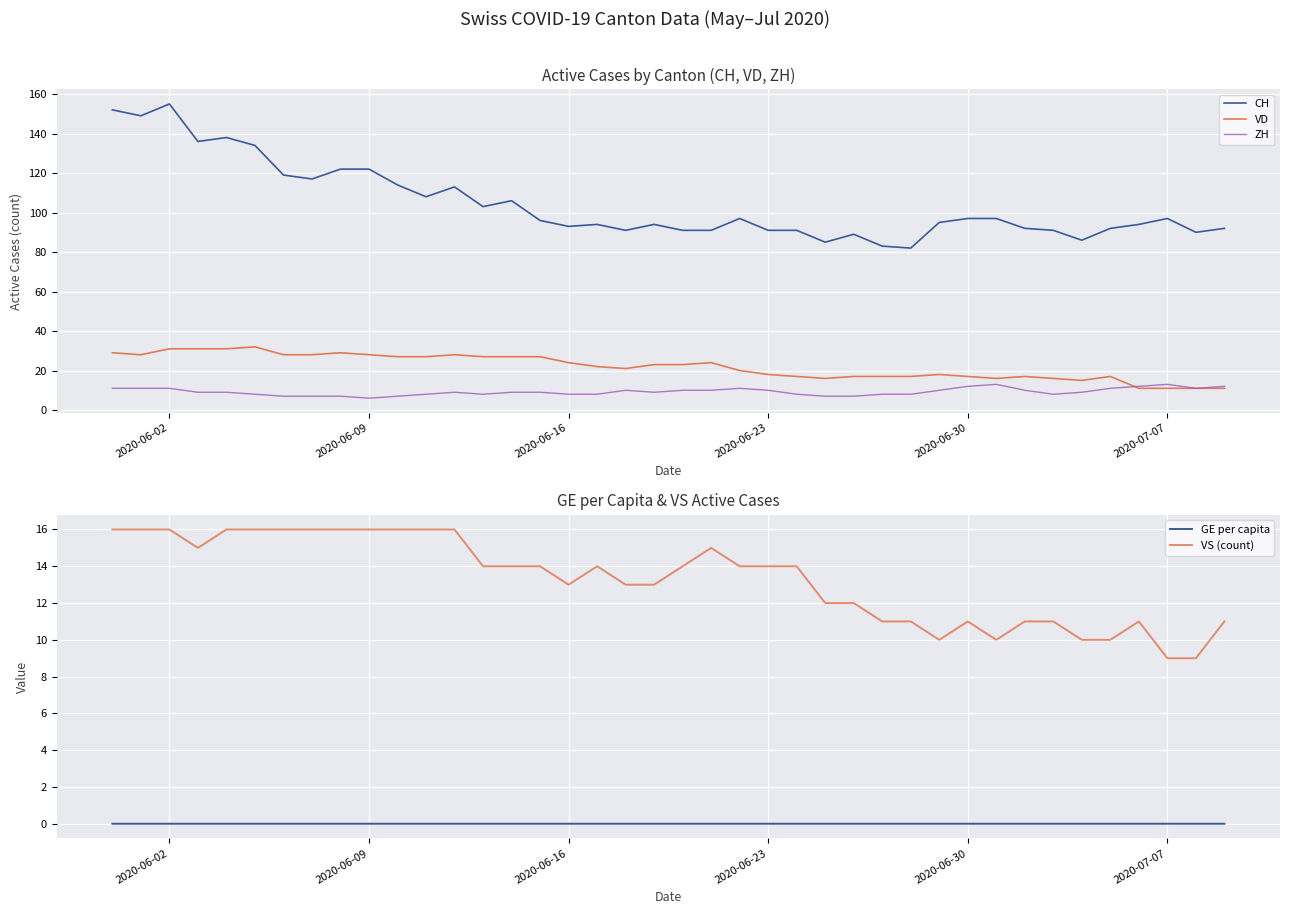

Rank the series by their maximum value, from lowest to highest.

GE per capita, ZH, VS (count), VD, CH